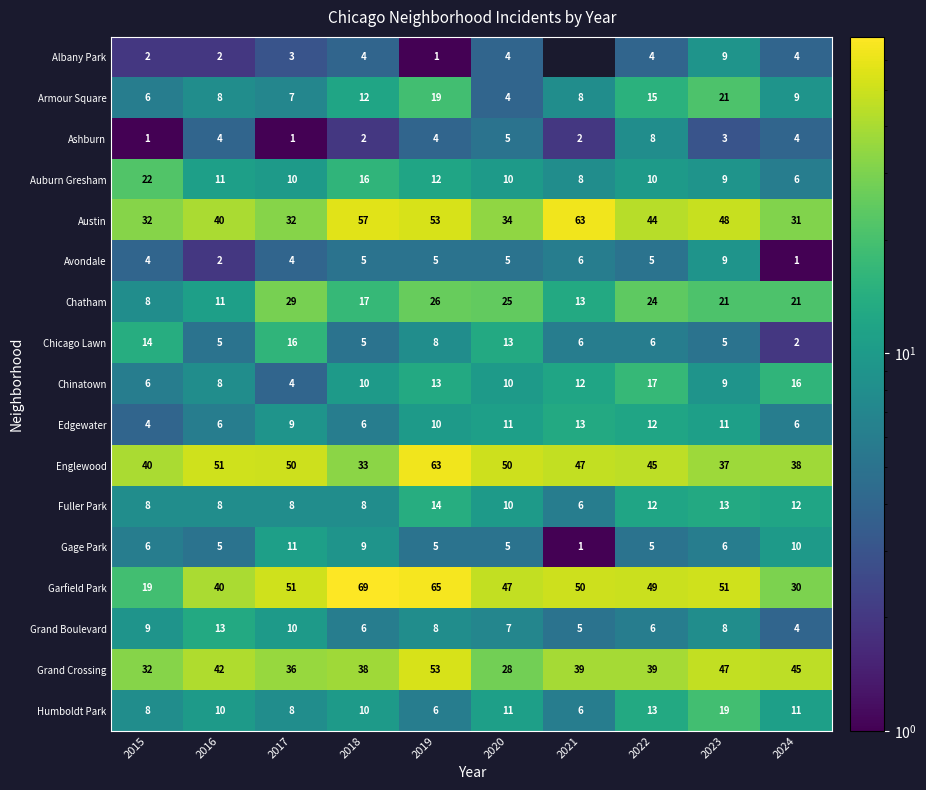

At how many categories does at least one series exceed 36?

10